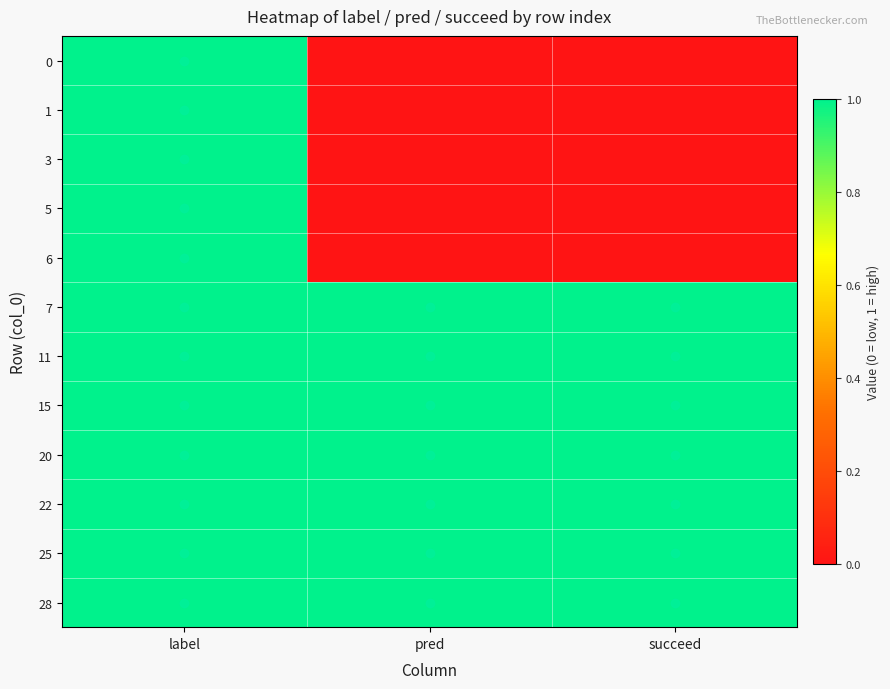

At which category is the sum across all series the highest?

label